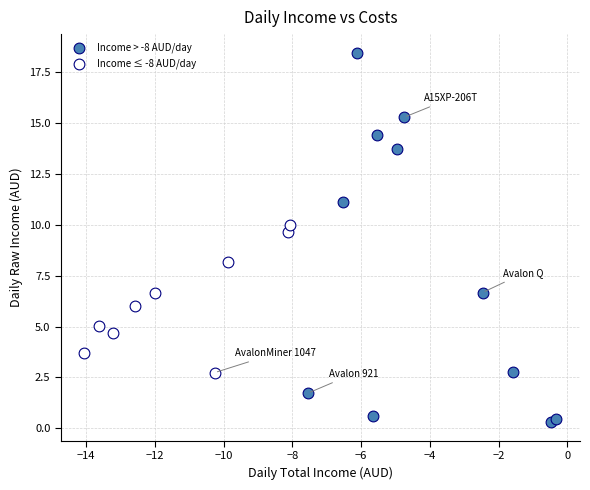

Which series contains the lowest Y value?

Income > -8 AUD/day